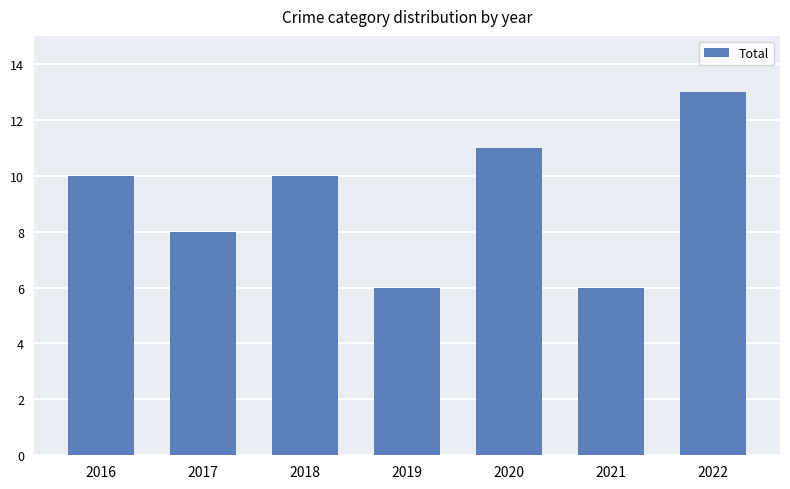

What is the sum of the values at 2017 and 2020?

19